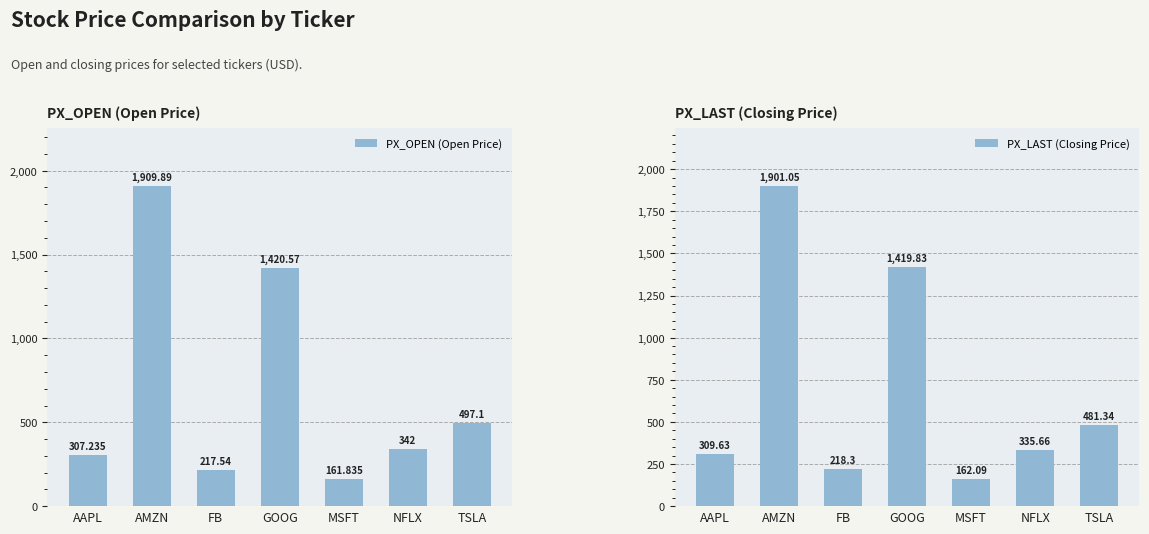

What is the total value across all series at MSFT?

323.9